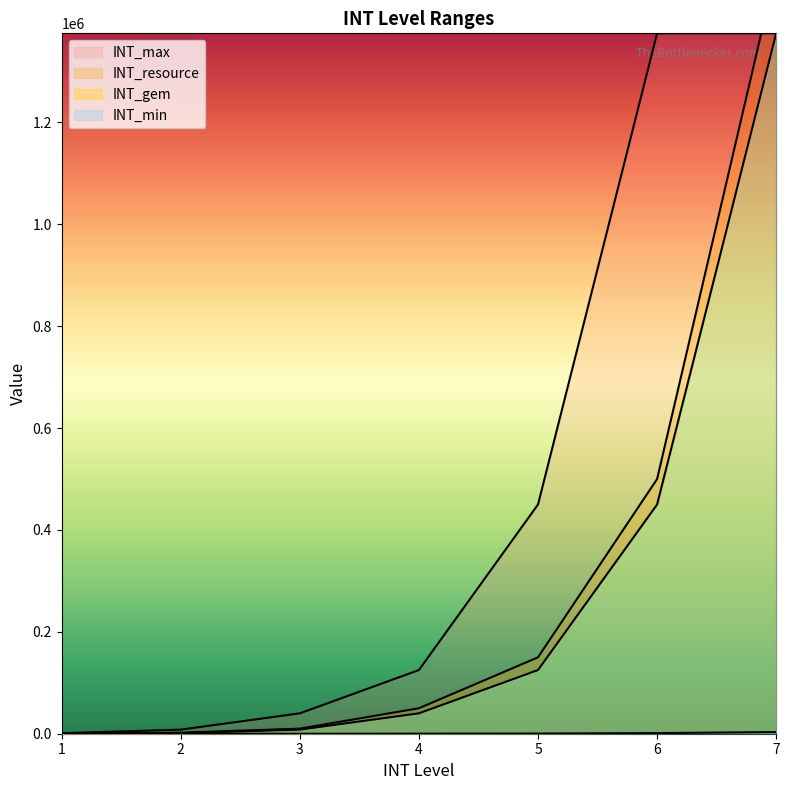

Which category has the lowest value in the INT_gem series?

1